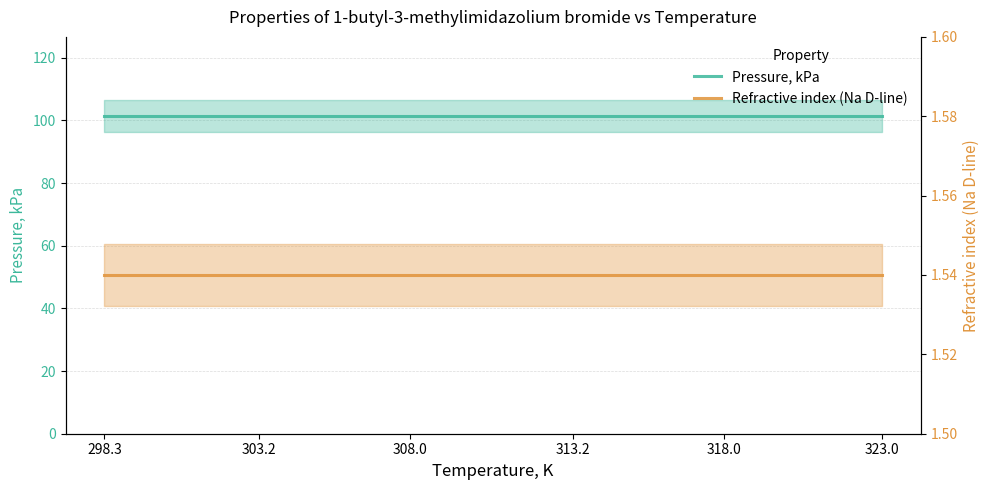

True or false: Refractive index (Na D-line) and Pressure, kPa cross at least once.

False